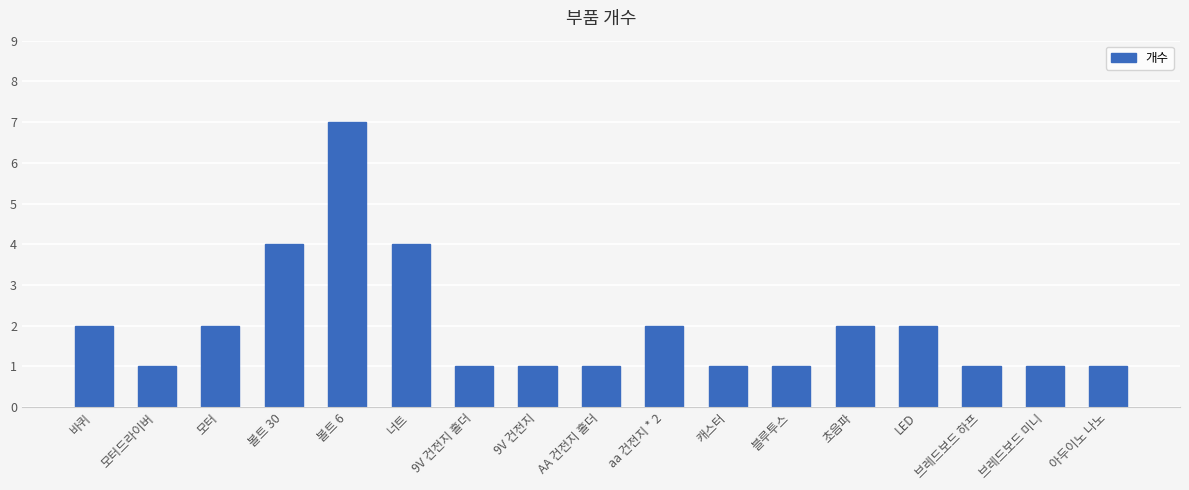

Reading left to right, extract all data points from this chart.

바퀴=2	모터드라이버=1	모터=2	볼트 30=4	볼트 6=7	너트=4	9V 건전지 홀더=1	9V 건전지=1	AA 건전지 홀더=1	aa 건전지 * 2=2	캐스터=1	블루투스=1	초음파=2	LED=2	브레드보드 하프=1	브레드보드 미니=1	아두이노 나노=1